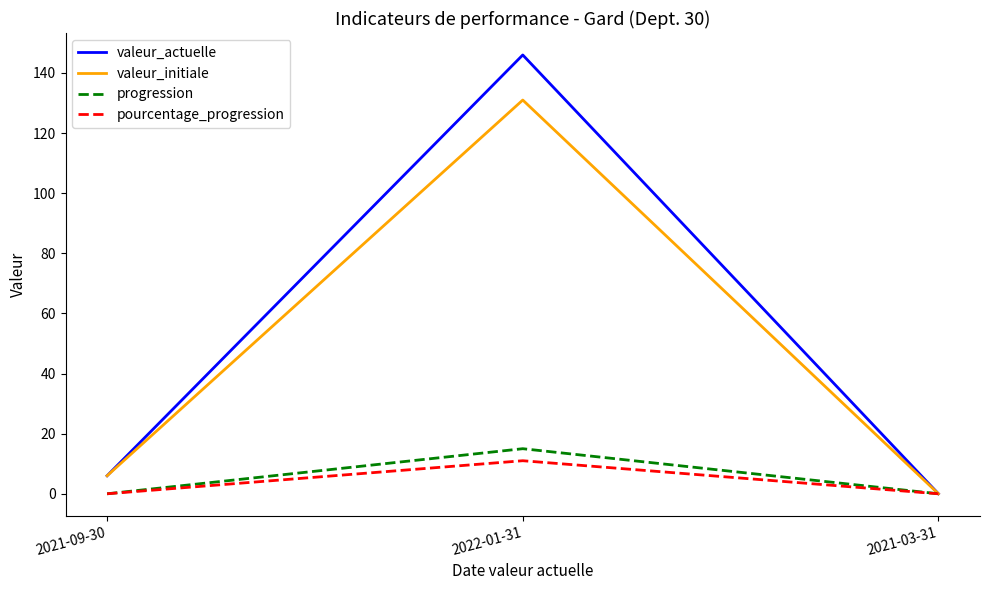

Is the value of valeur_initiale at 2021-03-31 greater than the value of progression at 2022-01-31?

No